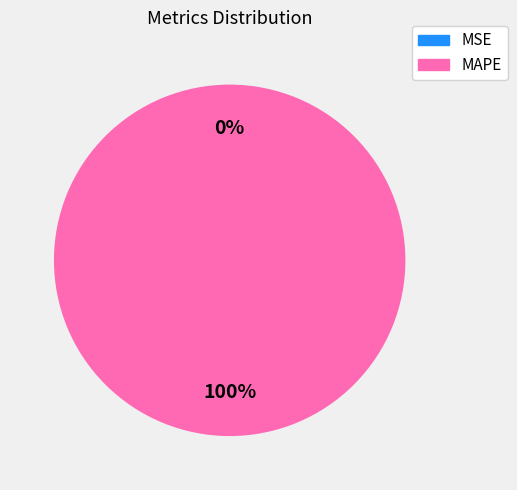

Which slice represents more than half of the pie?

MAPE